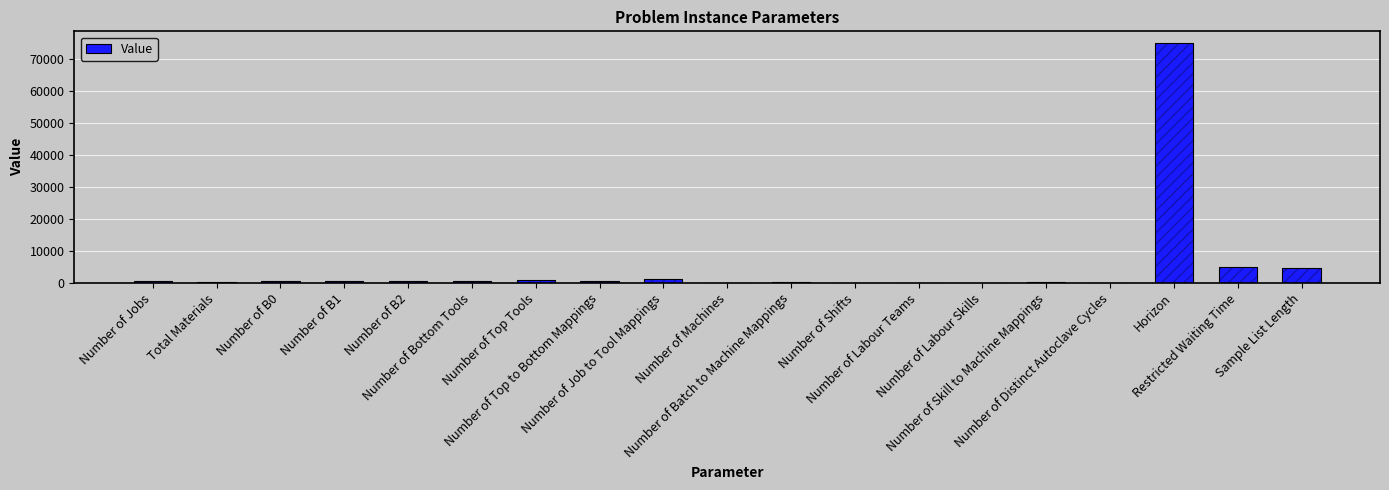

What is the smallest value displayed?

6